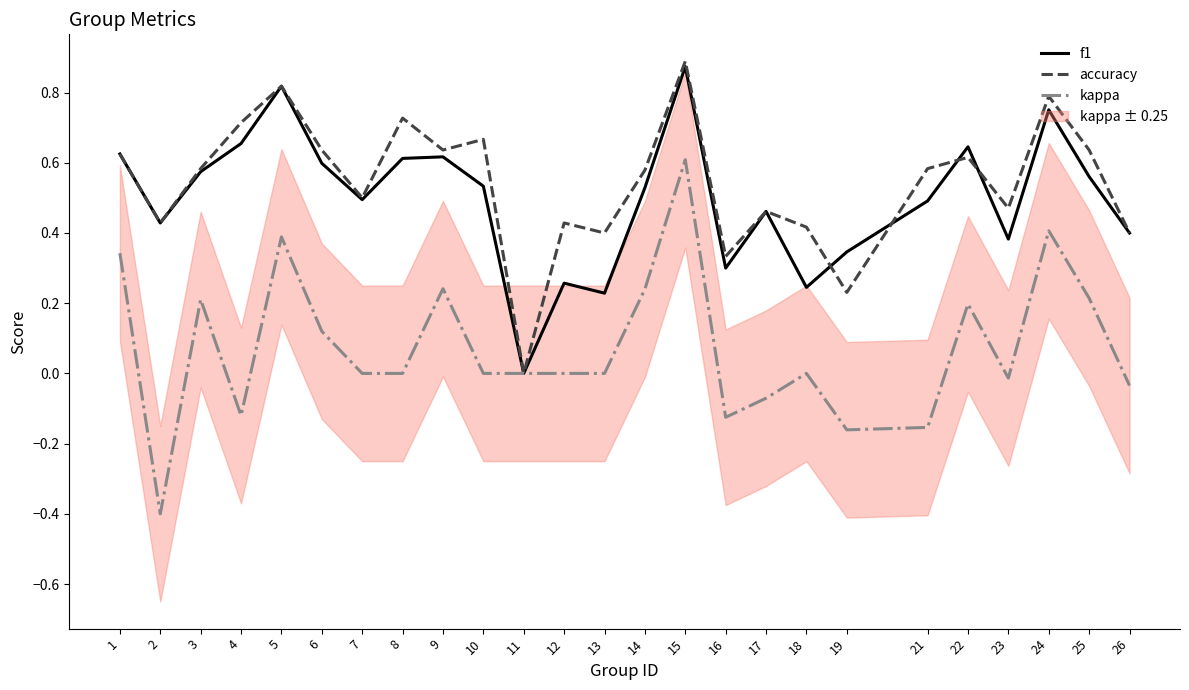

Reading right to left, what are all the values shown in this chart?

f1: 26=0.4	25=0.6	24=0.8	23=0.4	22=0.6	21=0.5	19=0.3	18=0.2	17=0.5	16=0.3	15=0.9	14=0.5	13=0.2	12=0.3	11=0.0	10=0.5	9=0.6	8=0.6	7=0.5	6=0.6	5=0.8	4=0.7	3=0.6	2=0.4	1=0.6
accuracy: 26=0.4	25=0.6	24=0.8	23=0.5	22=0.6	21=0.6	19=0.2	18=0.4	17=0.5	16=0.3	15=0.9	14=0.6	13=0.4	12=0.4	11=0.0	10=0.7	9=0.6	8=0.7	7=0.5	6=0.6	5=0.8	4=0.7	3=0.6	2=0.4	1=0.6
kappa: 26=-0.0	25=0.2	24=0.4	23=-0.0	22=0.2	21=-0.2	19=-0.2	18=0.0	17=-0.1	16=-0.1	15=0.6	14=0.2	13=0.0	12=0.0	11=0.0	10=0.0	9=0.2	8=0.0	7=0.0	6=0.1	5=0.4	4=-0.1	3=0.2	2=-0.4	1=0.3